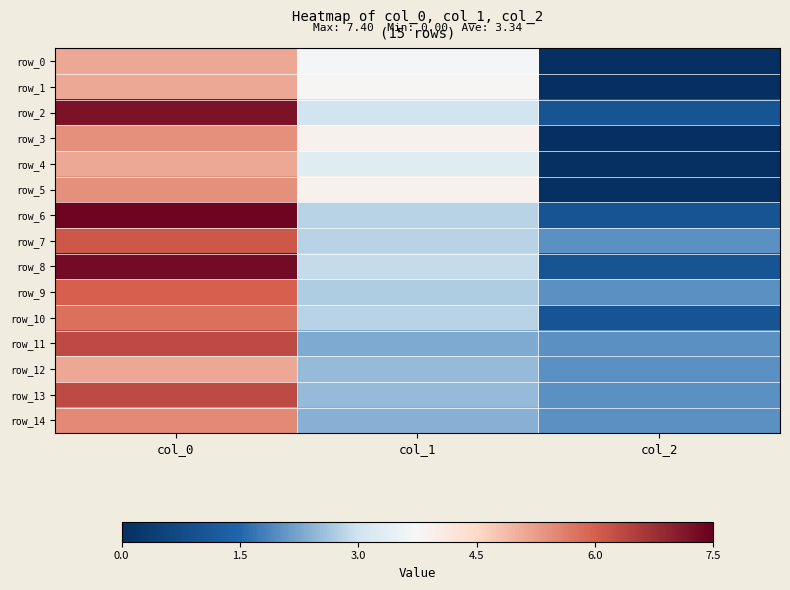

At which category is the sum across all series the highest?

col_0